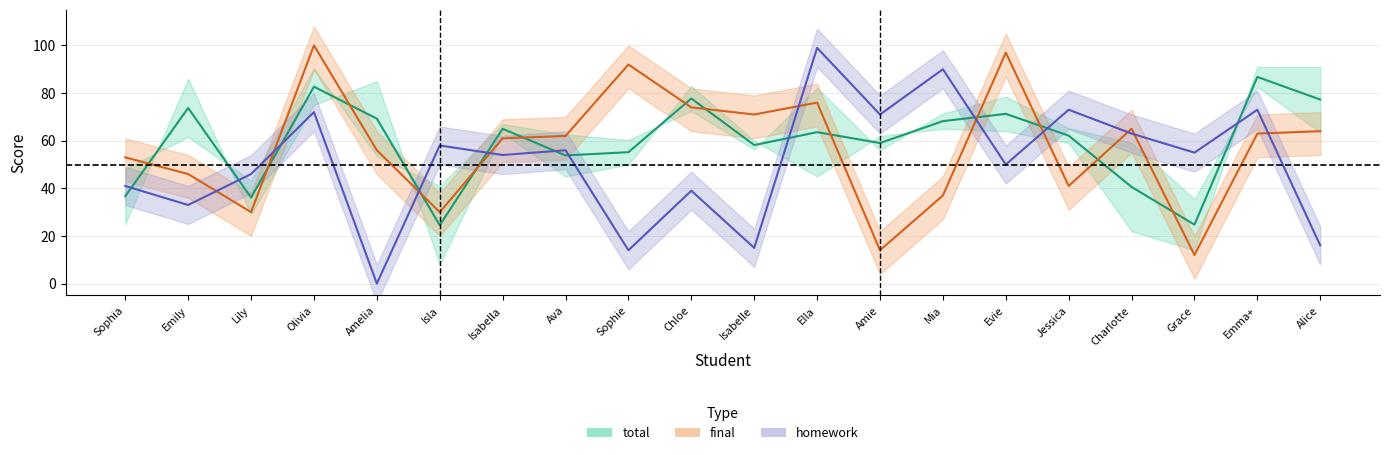

Reading right to left, transcribe all the data shown in this chart.

total: 77.3	86.8	24.8	40.6	62.1	71.3	68.2	59.0	63.6	58.2	77.7	55.2	53.8	65.0	24.5	69.2	82.7	36.1	73.8	36.7
final: 64.0	63.0	12.0	65.0	41.0	97.0	37.0	14.0	76.0	71.0	74.0	92.0	62.0	61.0	30.0	56.0	100.0	30.0	46.0	53.0
homework: 16.0	73.0	55.0	63.0	73.0	50.0	90.0	71.0	99.0	15.0	39.0	14.0	56.0	54.0	58.0	0.0	72.0	46.0	33.0	41.0